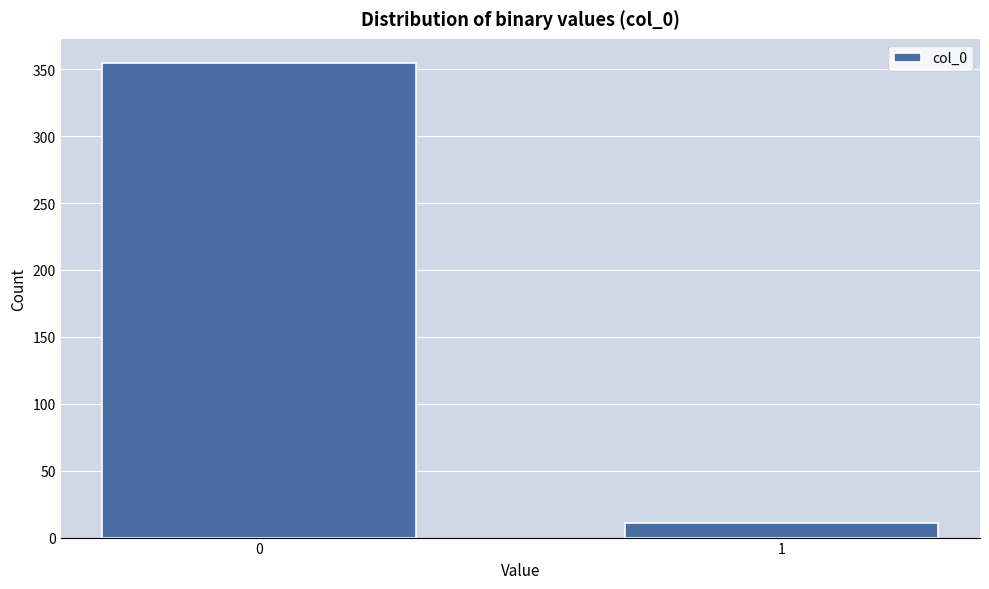

Reading left to right, transcribe all the data shown in this chart.

0=355	1=11